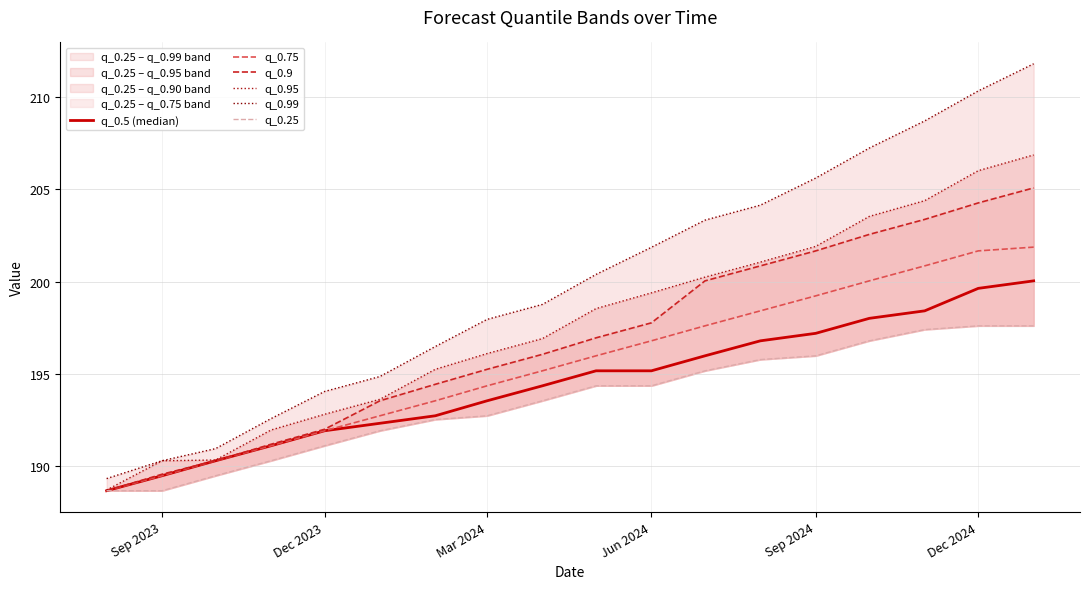

How many data points does each series have?

18